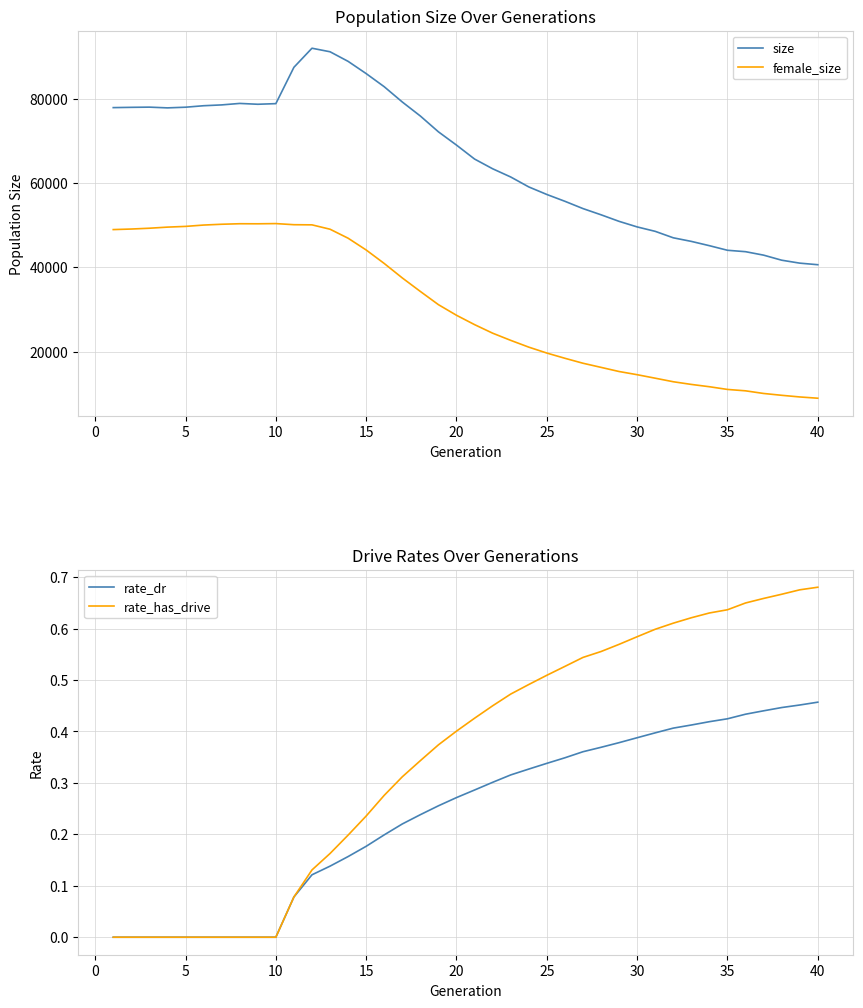

True or false: size and female_size cross at least once.

False